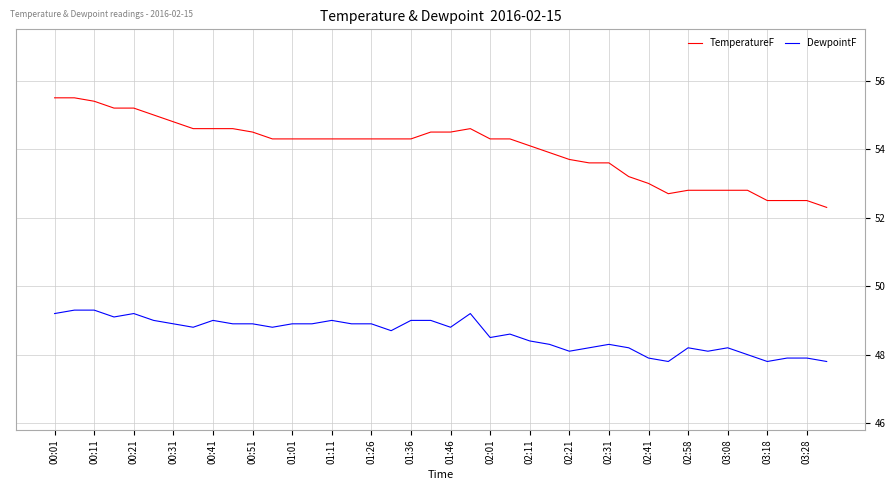

Rank the series by their average value, from highest to lowest.

TemperatureF, DewpointF